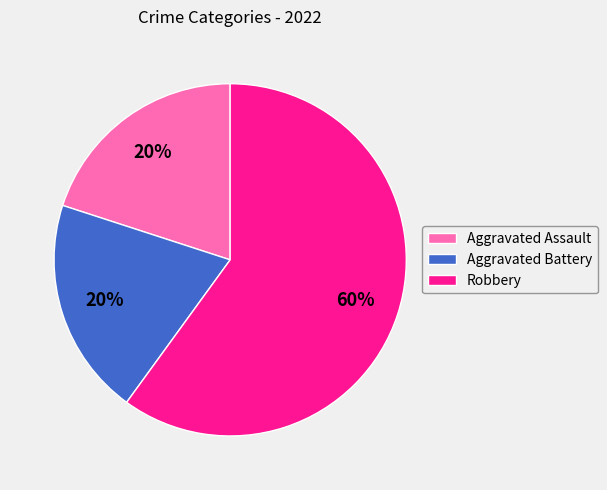

What is the ratio of the value at Aggravated Assault to the value at Robbery?

0.3